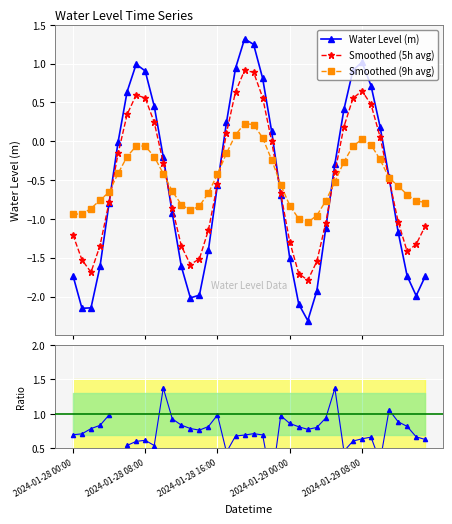

How many lines are shown in the chart?

4